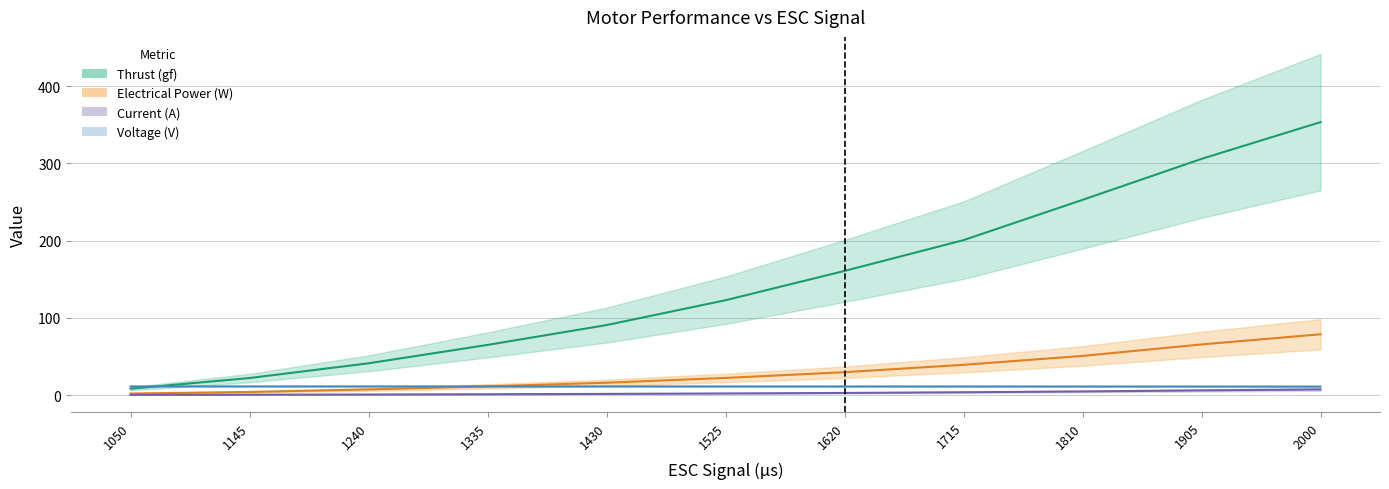

List the labels in order of Current (A) value, largest first.

2000, 1905, 1810, 1715, 1620, 1525, 1430, 1335, 1240, 1145, 1050